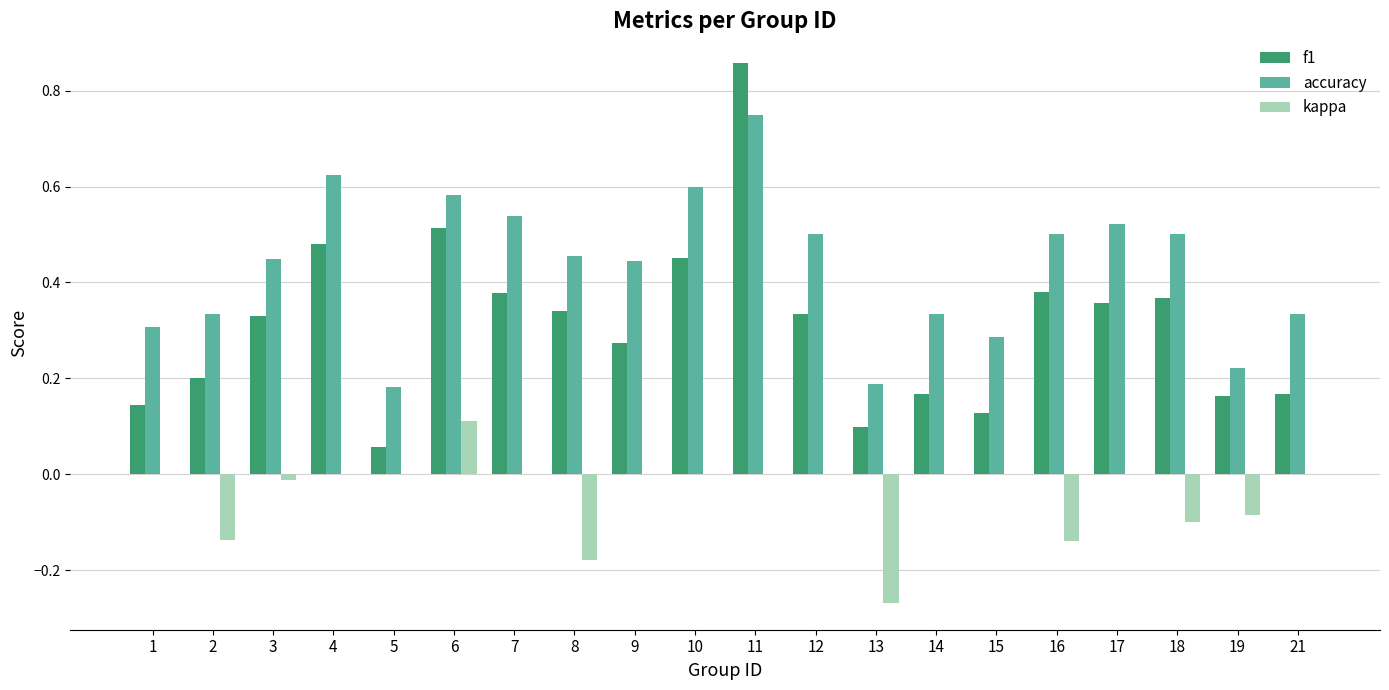

Between 2 and 16, which series saw the biggest shift?

f1